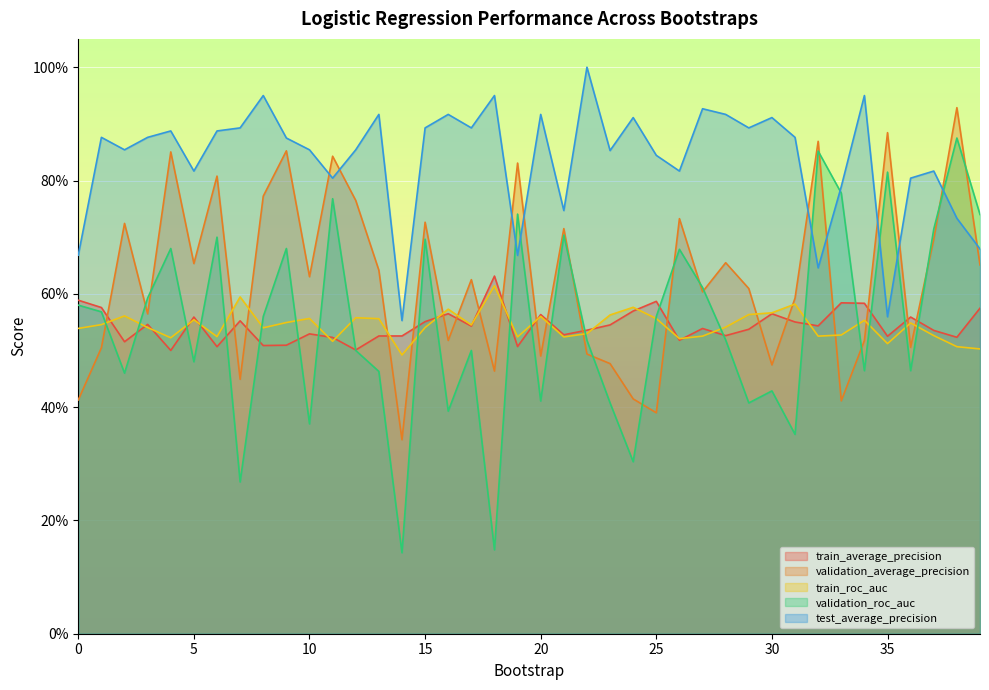

Reading left to right, list all the values displayed in this chart.

train_average_precision: 0.6	0.6	0.5	0.5	0.5	0.6	0.5	0.6	0.5	0.5	0.5	0.5	0.5	0.5	0.5	0.6	0.6	0.5	0.6	0.5	0.6	0.5	0.5	0.5	0.6	0.6	0.5	0.5	0.5	0.5	0.6	0.6	0.5	0.6	0.6	0.5	0.6	0.5	0.5	0.6
validation_average_precision: 0.4	0.5	0.7	0.6	0.9	0.7	0.8	0.4	0.8	0.9	0.6	0.8	0.8	0.6	0.3	0.7	0.5	0.6	0.5	0.8	0.5	0.7	0.5	0.5	0.4	0.4	0.7	0.6	0.7	0.6	0.5	0.6	0.9	0.4	0.5	0.9	0.5	0.7	0.9	0.7
train_roc_auc: 0.5	0.5	0.6	0.5	0.5	0.6	0.5	0.6	0.5	0.5	0.6	0.5	0.6	0.6	0.5	0.5	0.6	0.5	0.6	0.5	0.6	0.5	0.5	0.6	0.6	0.6	0.5	0.5	0.5	0.6	0.6	0.6	0.5	0.5	0.6	0.5	0.5	0.5	0.5	0.5
validation_roc_auc: 0.6	0.6	0.5	0.6	0.7	0.5	0.7	0.3	0.6	0.7	0.4	0.8	0.5	0.5	0.1	0.7	0.4	0.5	0.1	0.7	0.4	0.7	0.5	0.4	0.3	0.6	0.7	0.6	0.5	0.4	0.4	0.4	0.9	0.8	0.5	0.8	0.5	0.7	0.9	0.7
test_average_precision: 0.7	0.9	0.9	0.9	0.9	0.8	0.9	0.9	0.9	0.9	0.9	0.8	0.9	0.9	0.6	0.9	0.9	0.9	0.9	0.7	0.9	0.7	1.0	0.9	0.9	0.8	0.8	0.9	0.9	0.9	0.9	0.9	0.6	0.8	0.9	0.6	0.8	0.8	0.7	0.7